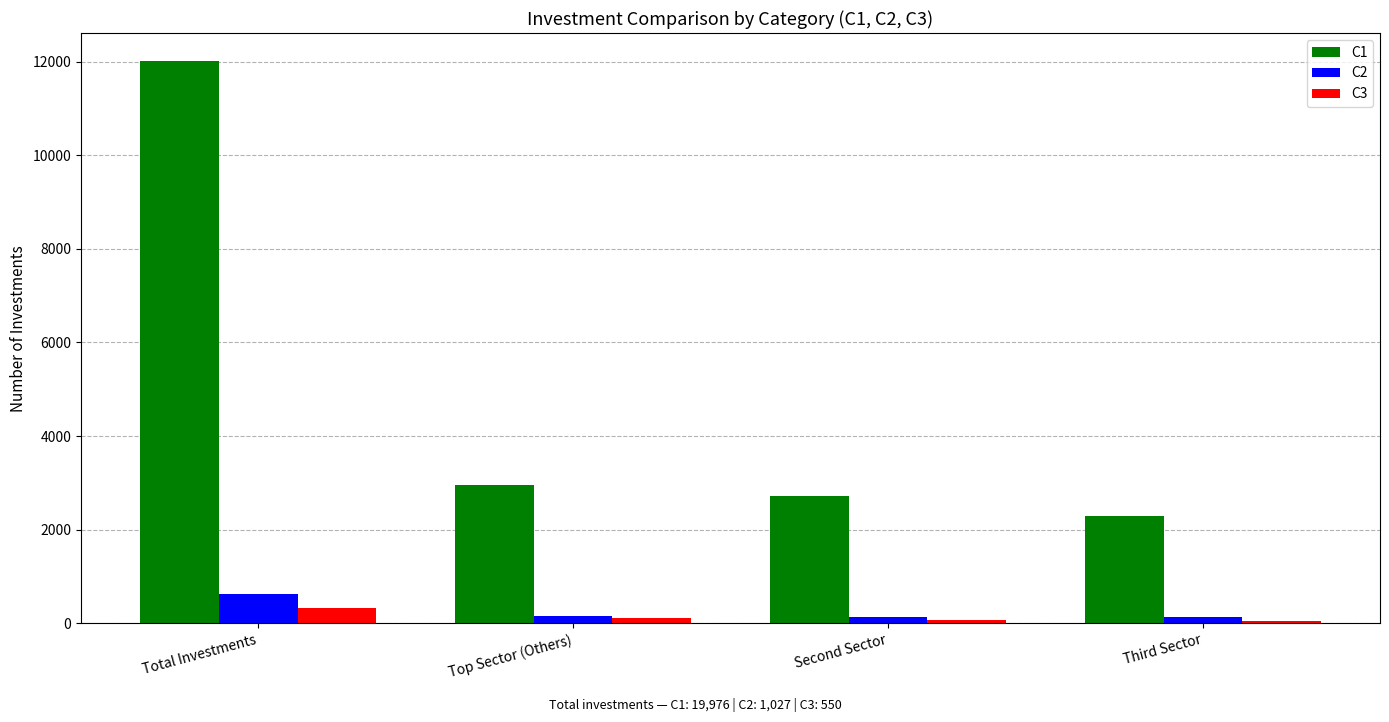

At which label does C1 reach its minimum?

Third Sector